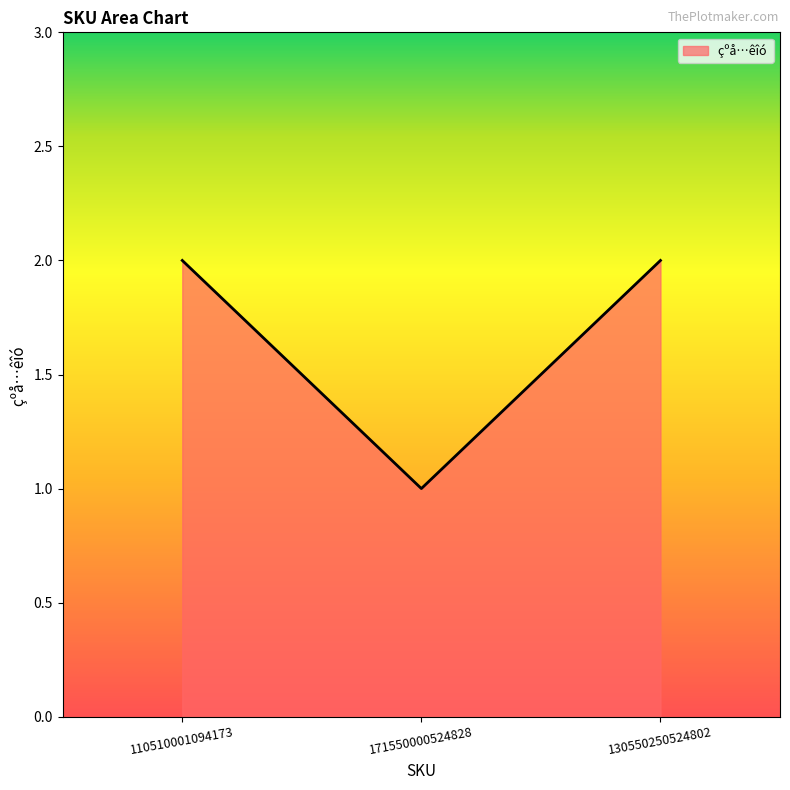

What position from the left is 171550000524828?

2